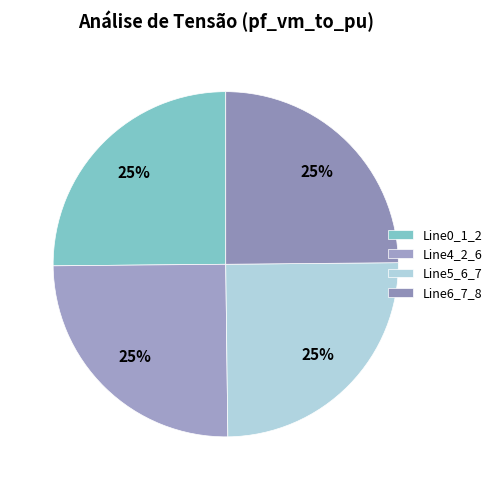

How many segments does this pie chart have?

4